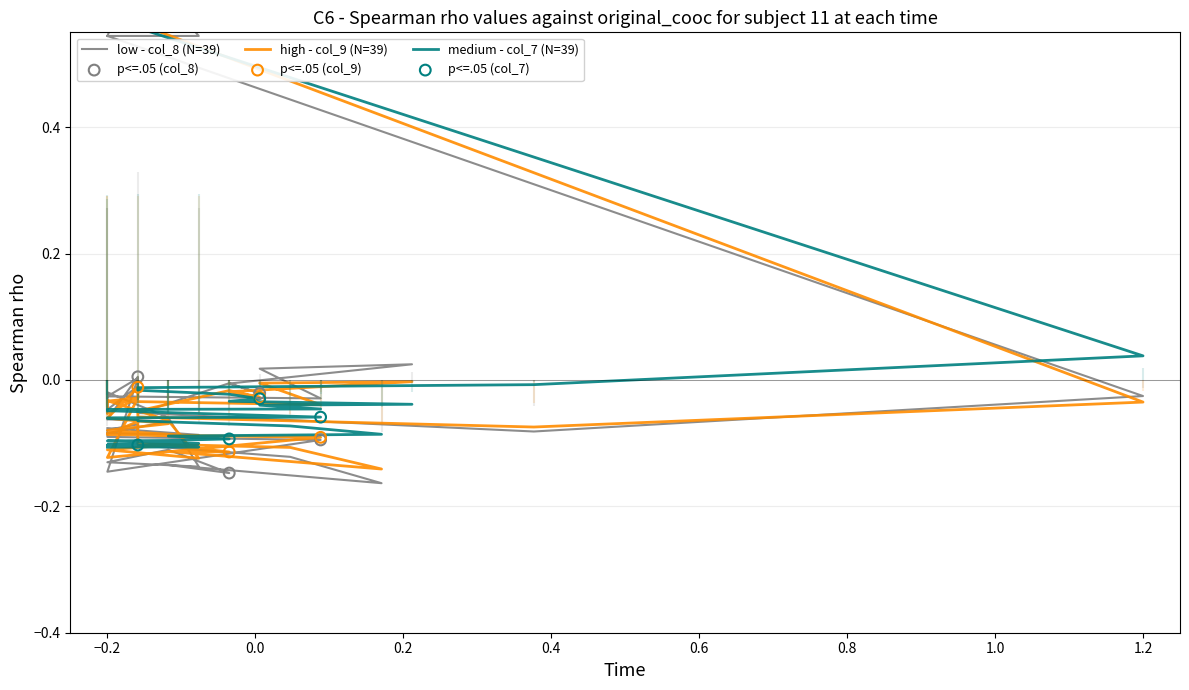

Which series contains the highest Y value?

col_8